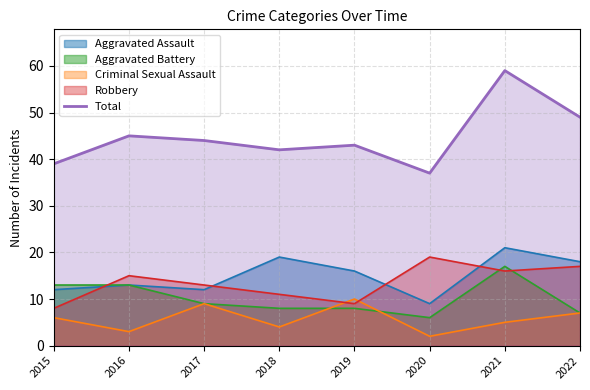

Which category has the highest value across all series?

2021